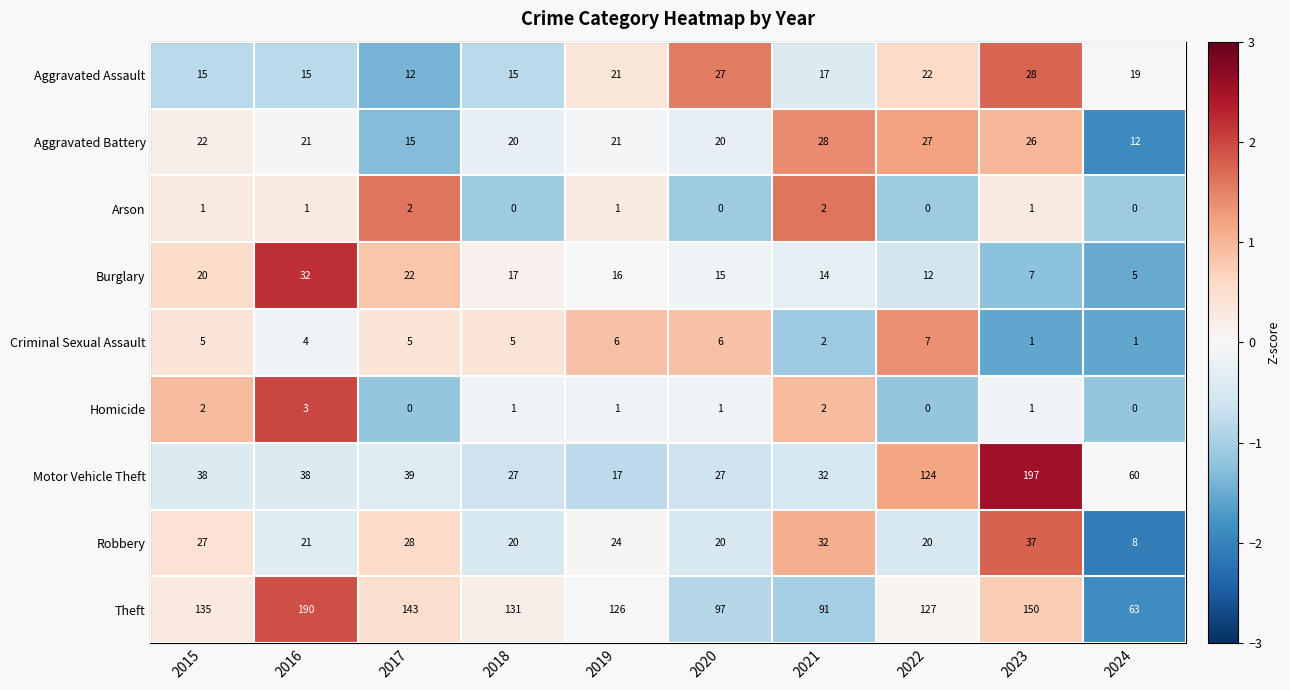

Is the value of Burglary at 2024 greater than the value of Aggravated Assault at 2023?

No